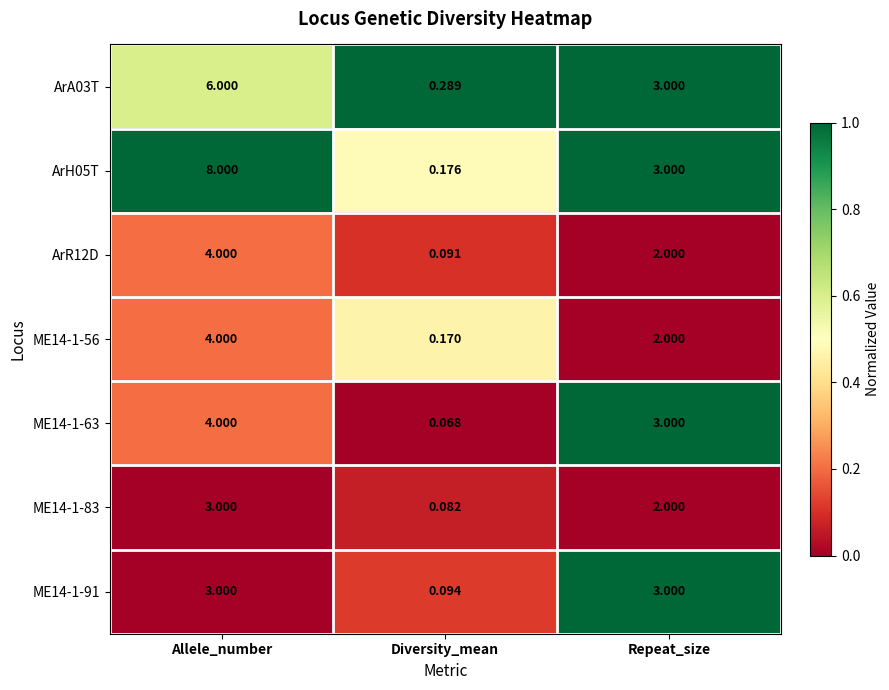

Where is ME14-1-63 nearest to the value 2?

Repeat_size